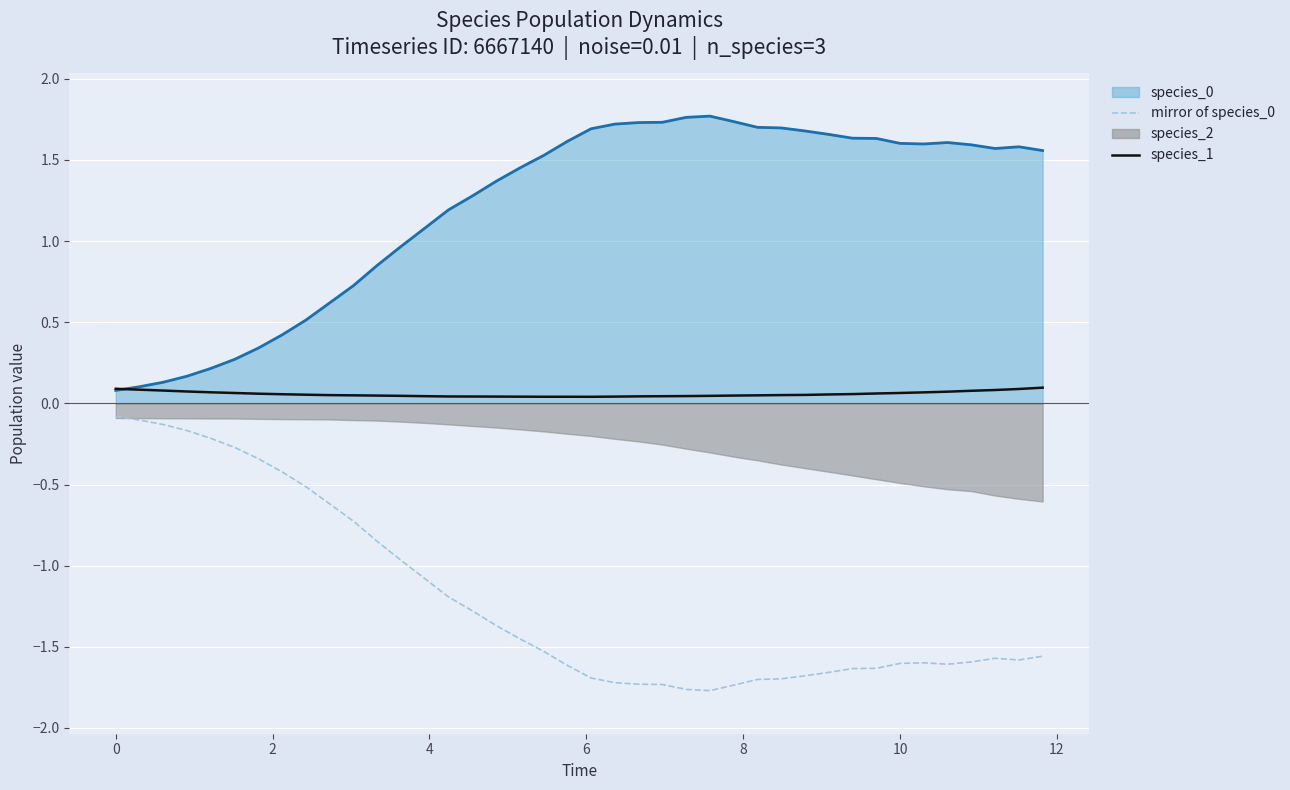

True or false: mirror of species_0 has a value of -1.7 at 27.

True